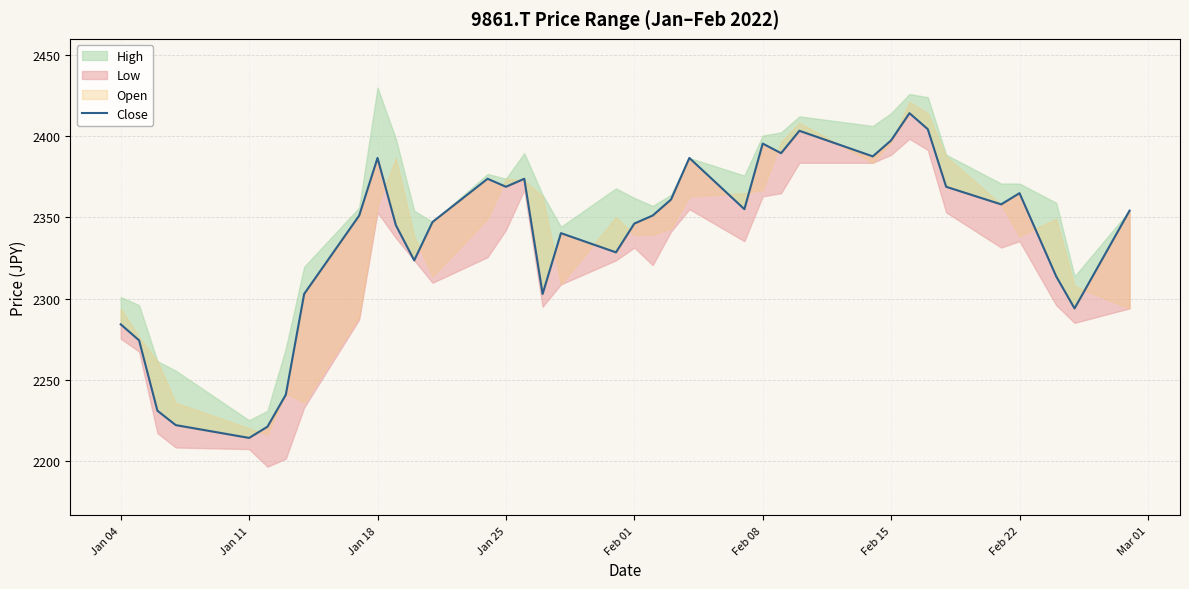

How many points are higher than both their immediate neighbors (excluding endpoints)?

9